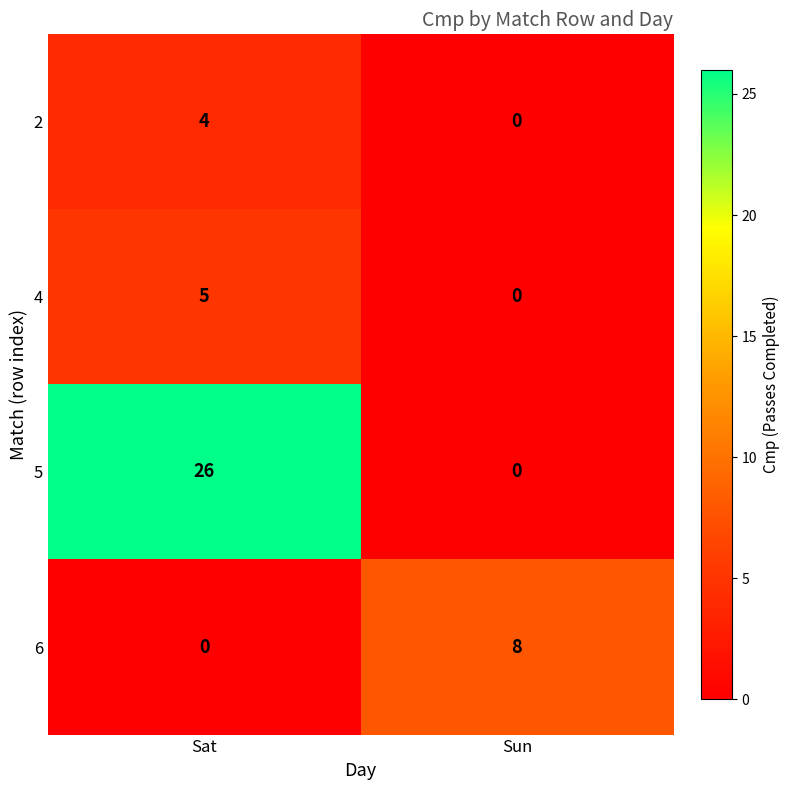

Between Sat and Sun, which series saw the biggest shift?

5